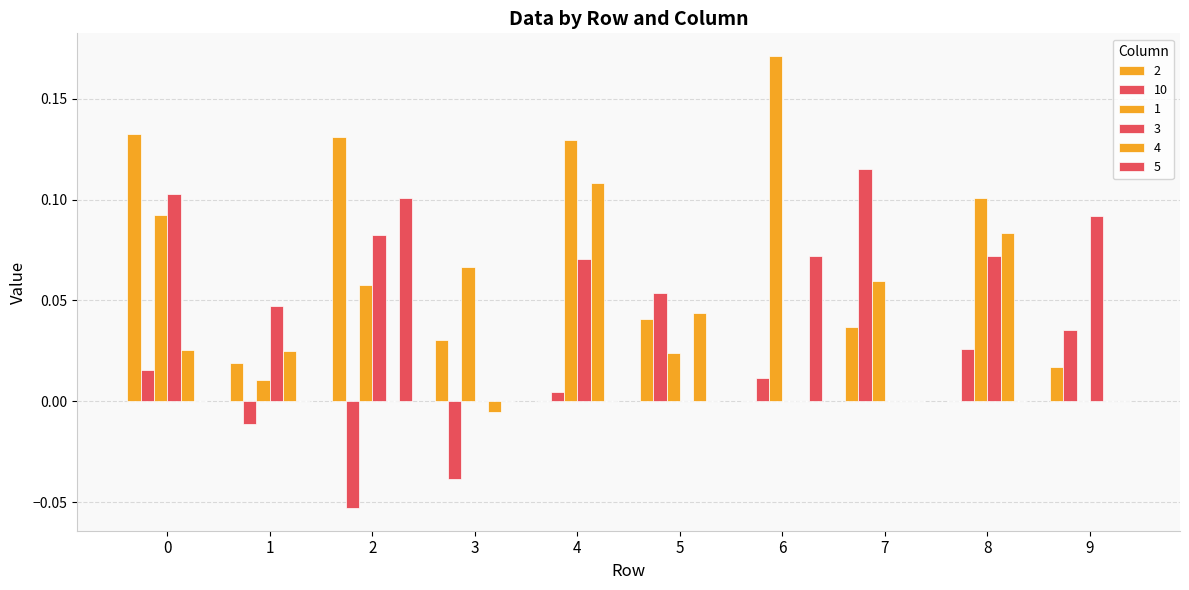

How many positive values does the 10 series have?

7